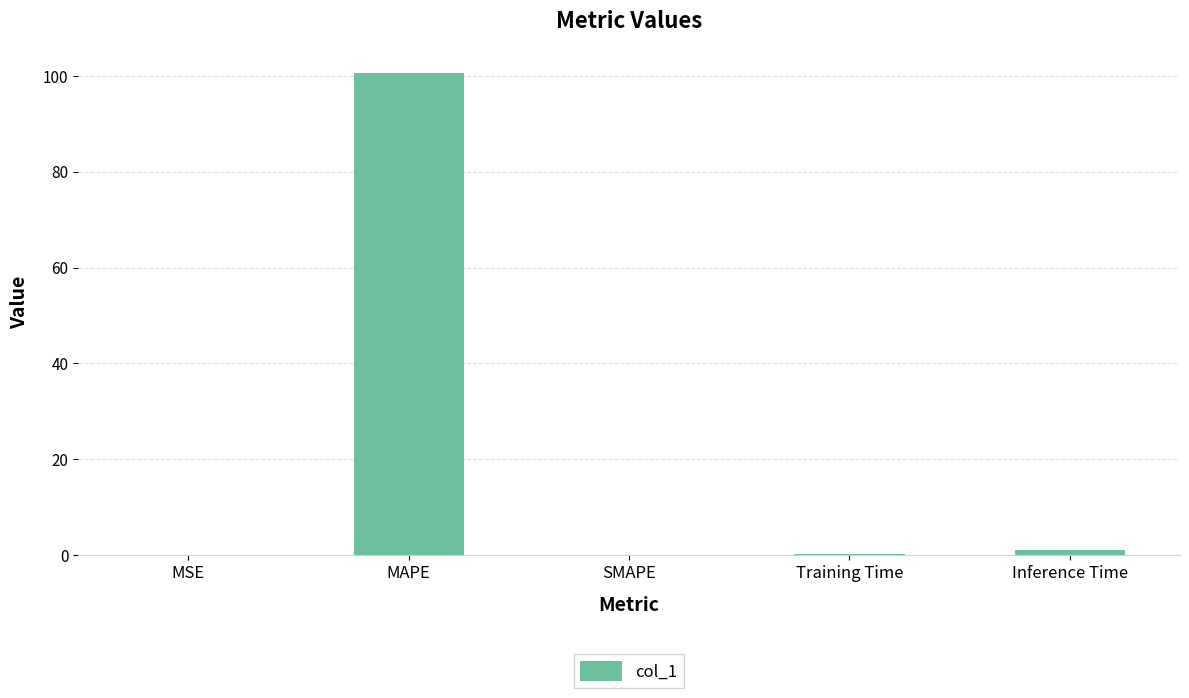

What is the change in value from MAPE to Training Time?

-100.6